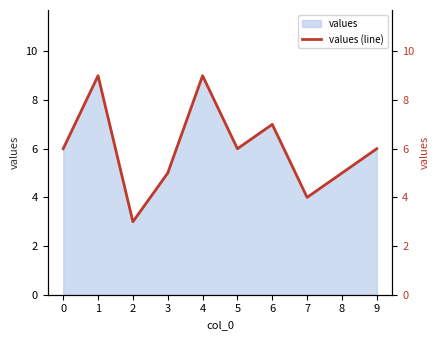

What is the approximate value at 2?

3